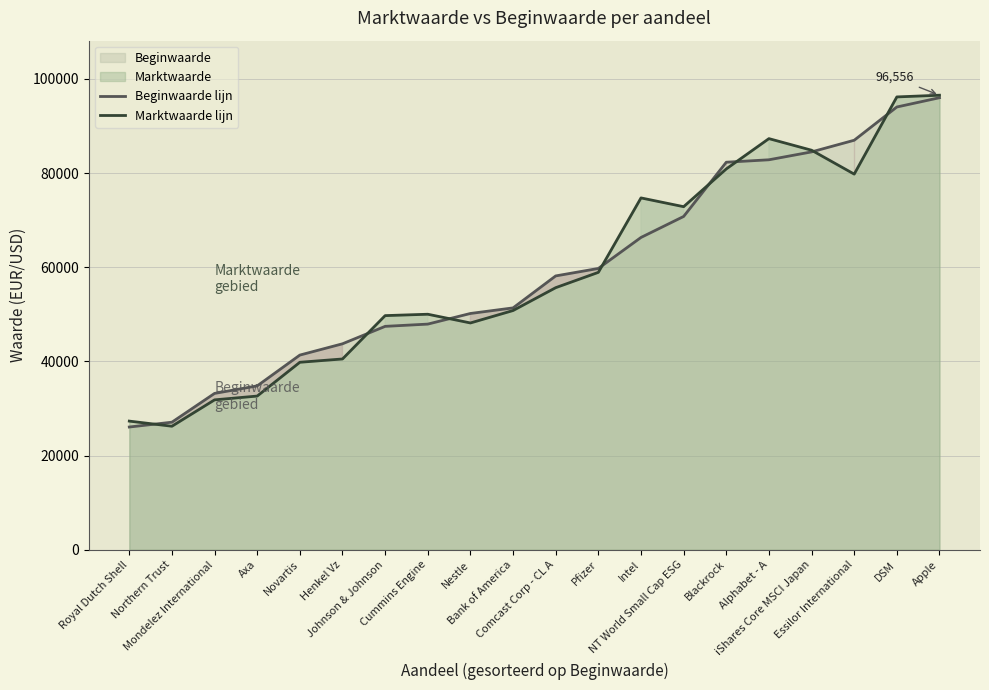

Reading left to right, extract all data points from this chart.

Beginwaarde lijn: 26071	27097	33211	34809	41353	43750	47454	47933	50190	51377	58168	59755	66340	70800	82321	82840	84514	86989	94054	96022
Marktwaarde lijn: 27327	26237	31841	32647	39825	40527	49735	50029	48176	50817	55672	58926	74739	72876	80897	87333	84871	79794	96192	96556